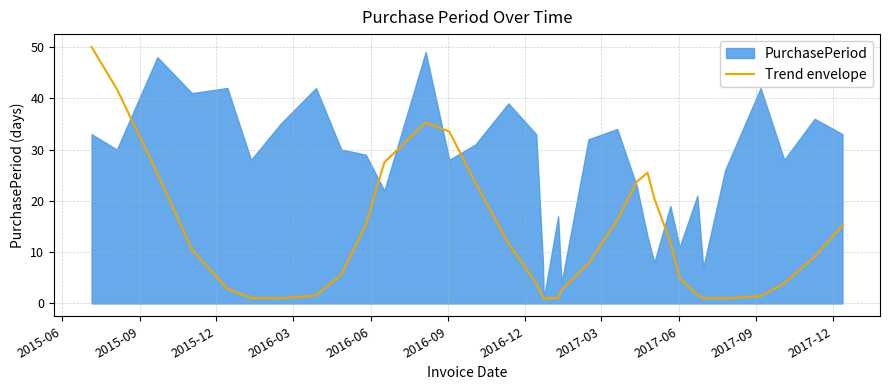

The chart shows a value of 51.7 at 12. True or false?

False